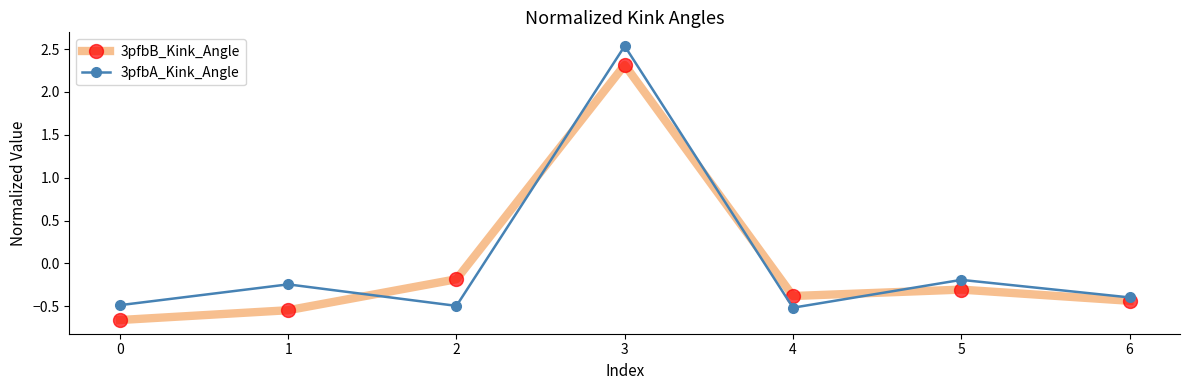

Which series has the widest spread of values?

3pfbA_Kink_Angle